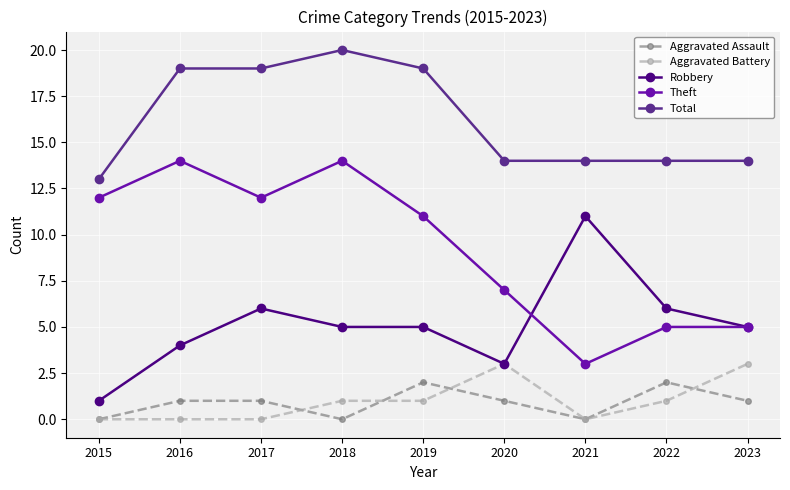

At which category does the chart reach its peak across all series?

2018